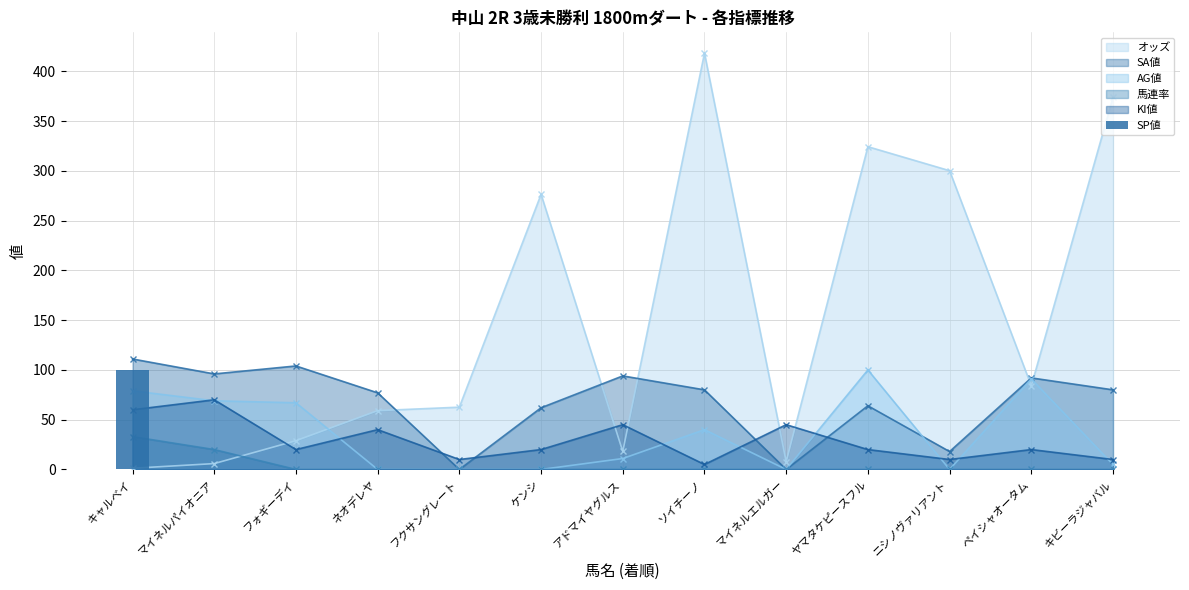

Does the chart contain stacked bars?

No